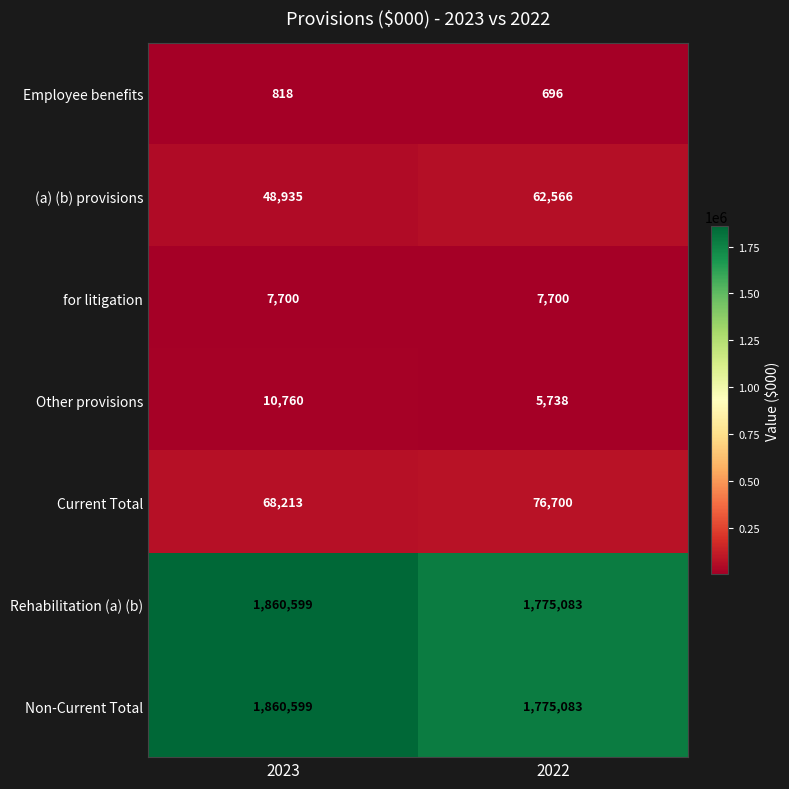

What is the spread (max minus min) of values at 2022?

1774387